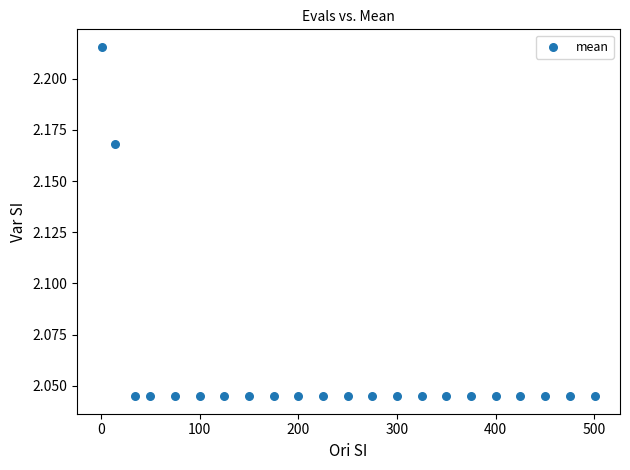

What is the range of X values (max minus min)?

500.0